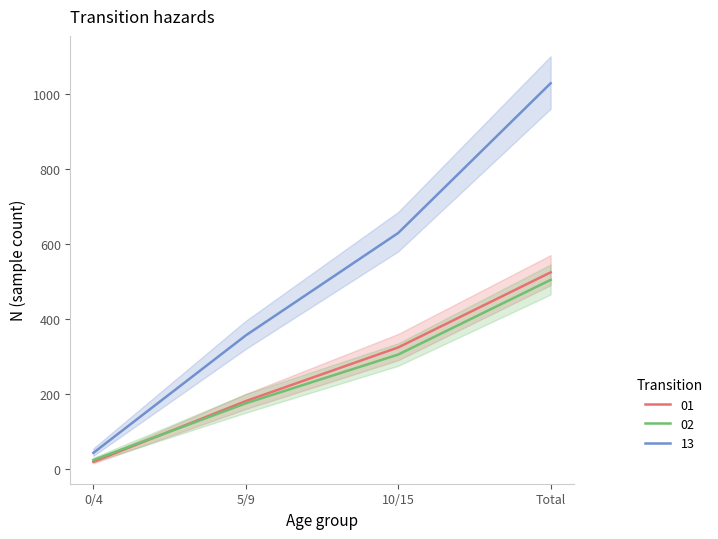

What is the label of the 1st point from the left?

0/4